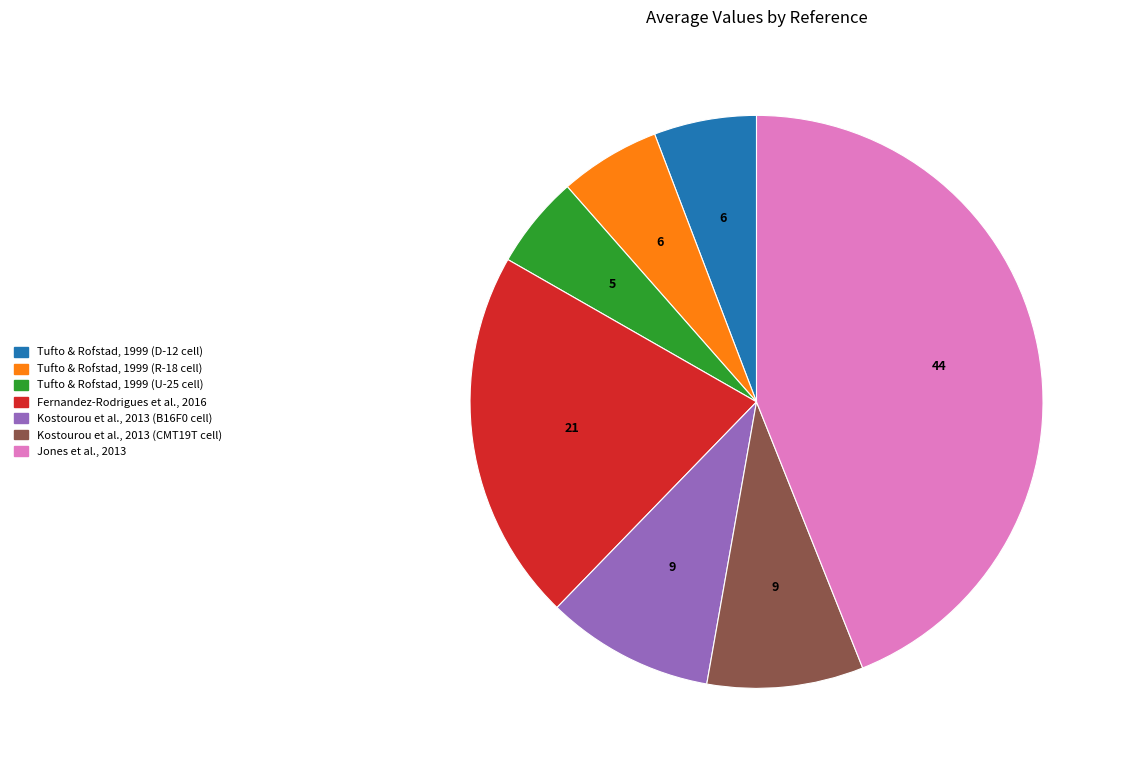

True or false: Jones et al., 2013 accounts for 44% of the total.

True